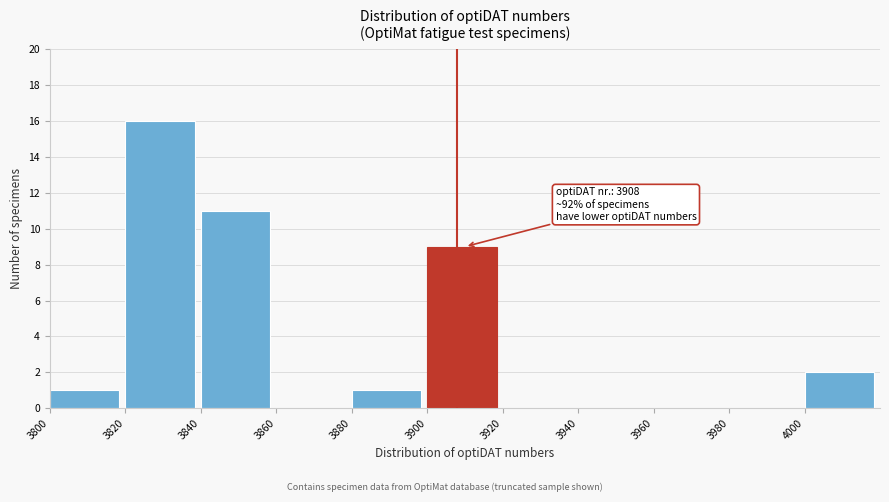

Which range on the x-axis has the tallest bar?

3820 to 3840